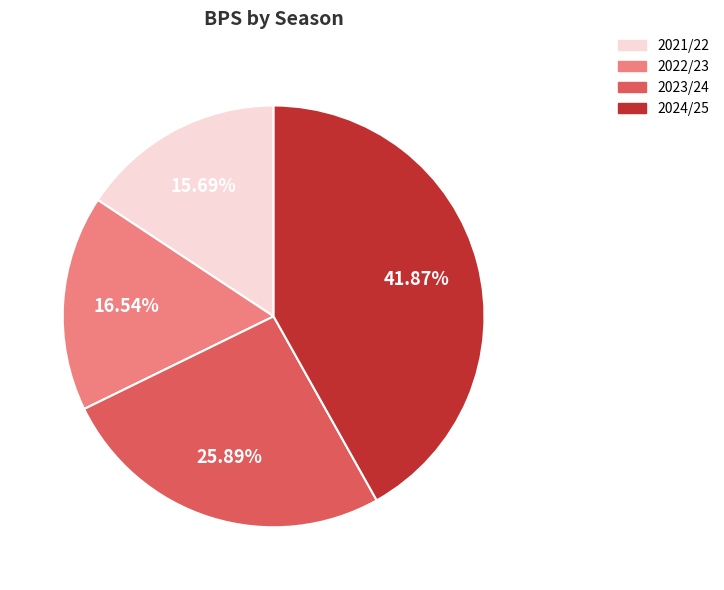

How many slices are in this pie chart?

4